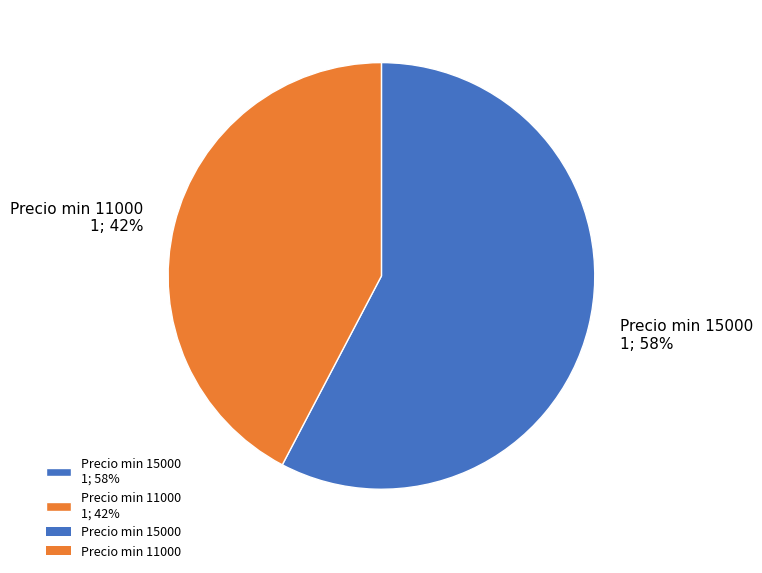

Rank the categories by value from highest to lowest.

Precio min 15000 1; 58%, Precio min 11000 1; 42%